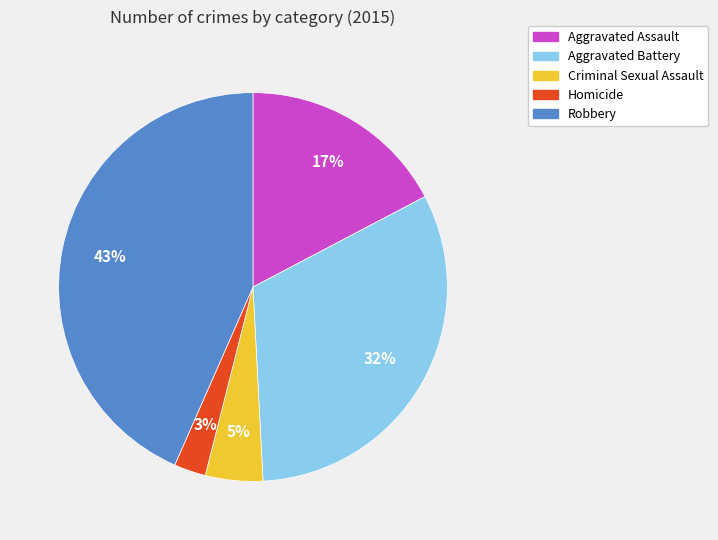

To the nearest percent, what percentage of the pie is Criminal Sexual Assault?

5%